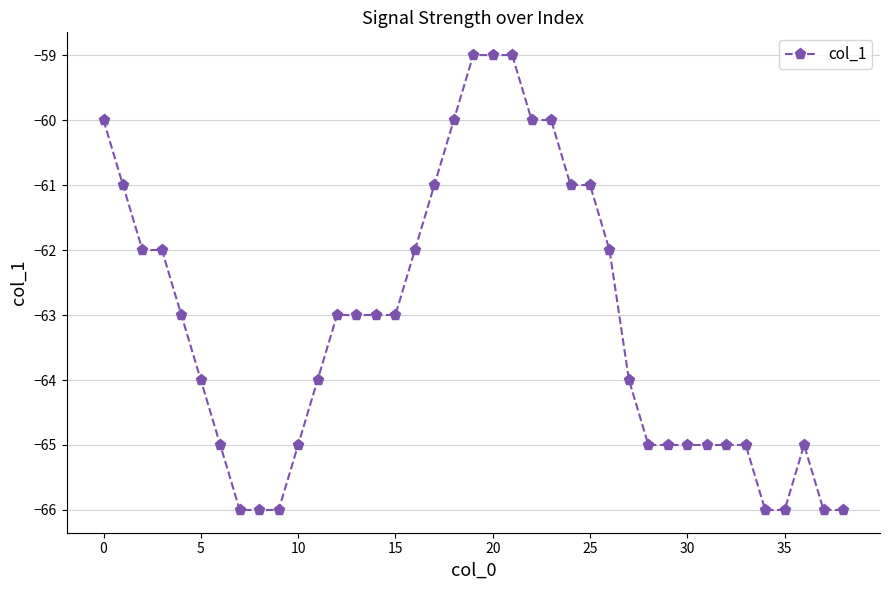

What is the sum of all values?

-2463